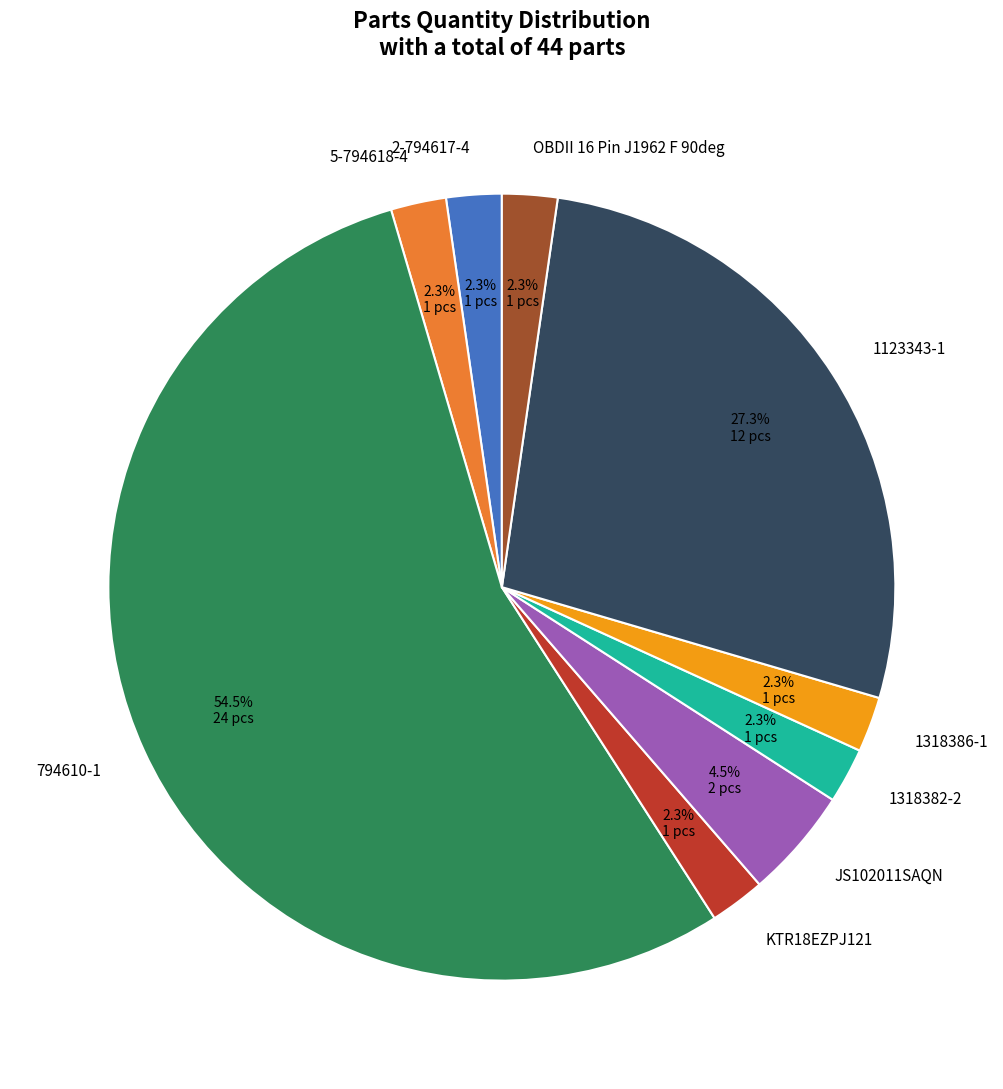

To the nearest percent, what percentage of the pie is 1318382-2?

2%